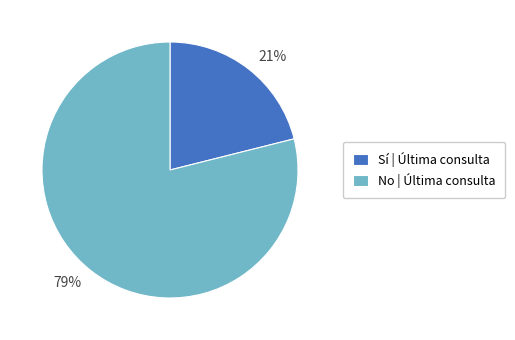

Does any single category account for the majority?

Yes